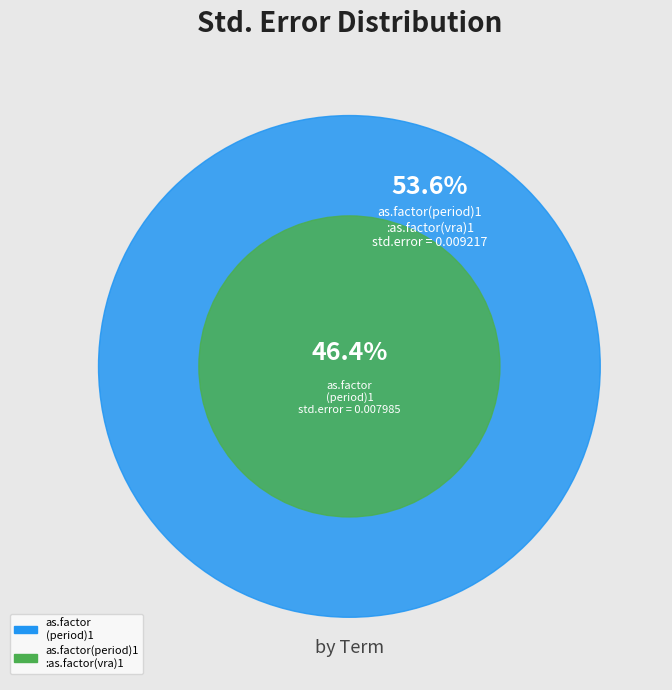

To the nearest percent, what portion does as.factor(period)1:as.factor(vra)1 represent?

54%